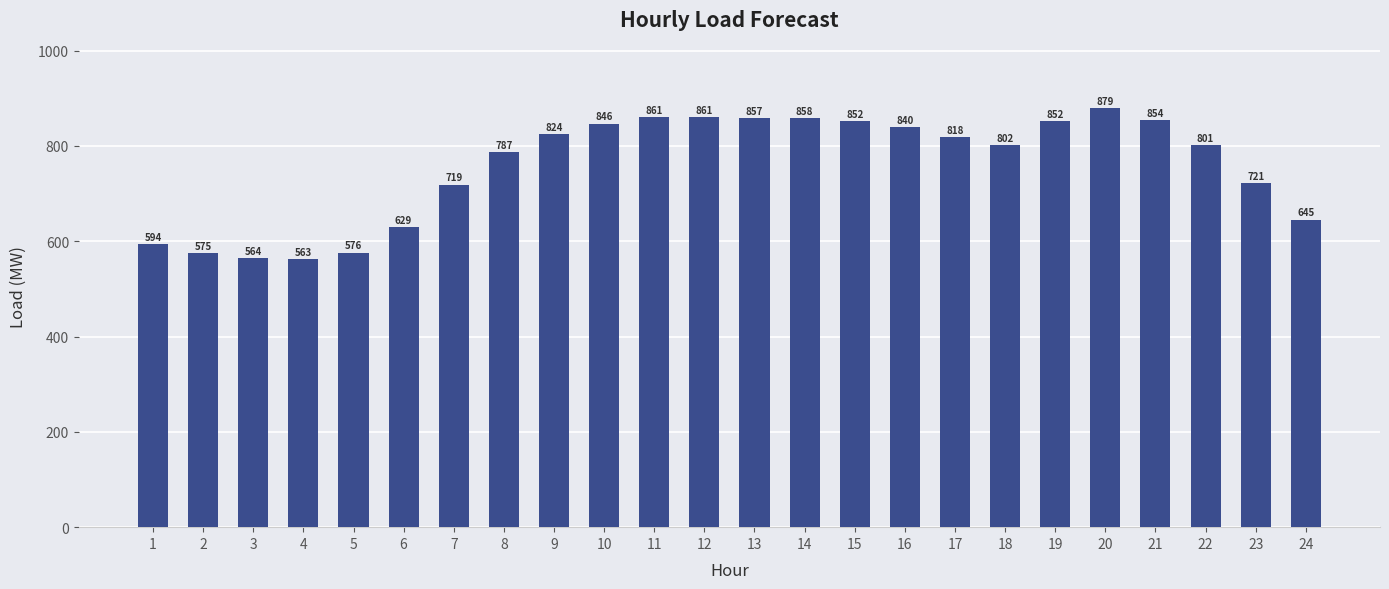

Is it true that the value at 3 is 564.0?

True